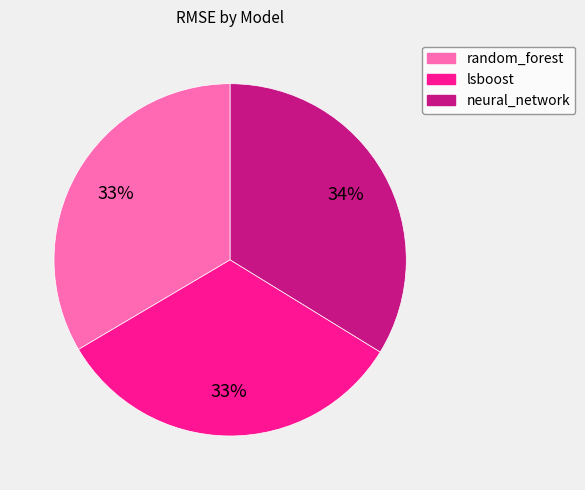

To the nearest percent, what is the average slice percentage?

33%